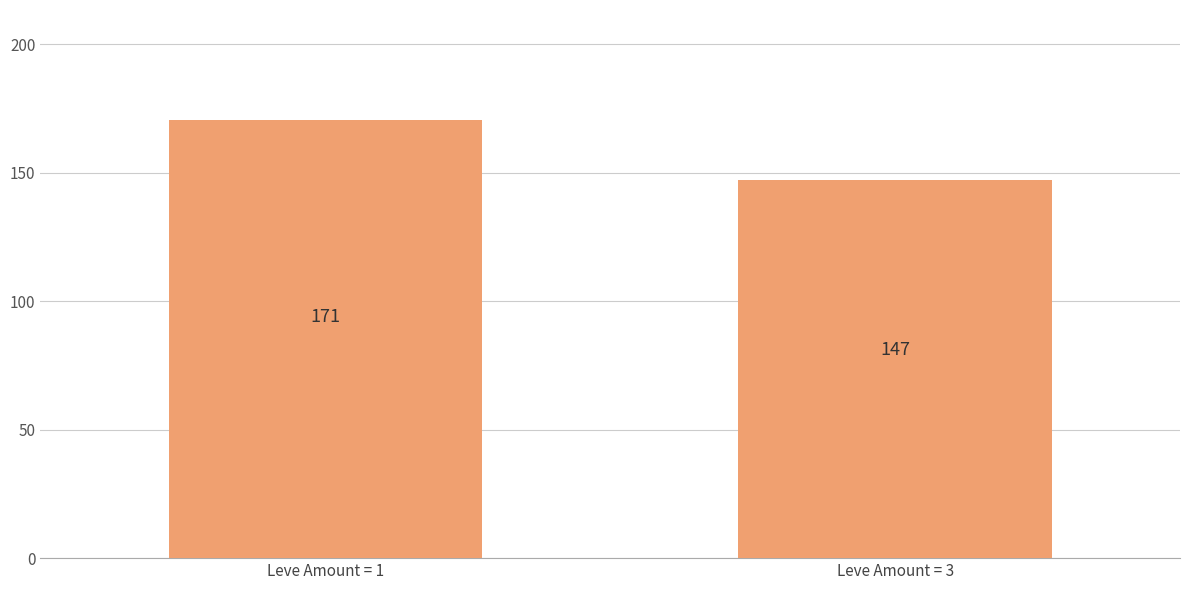

What is the minimum value shown in the chart?

147.0